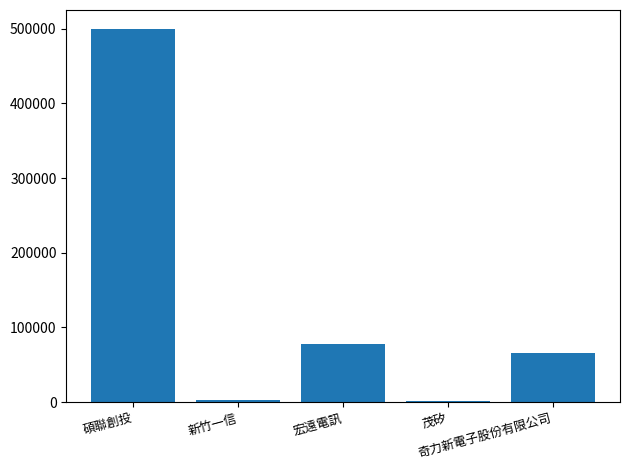

What is the greatest value displayed?

500000